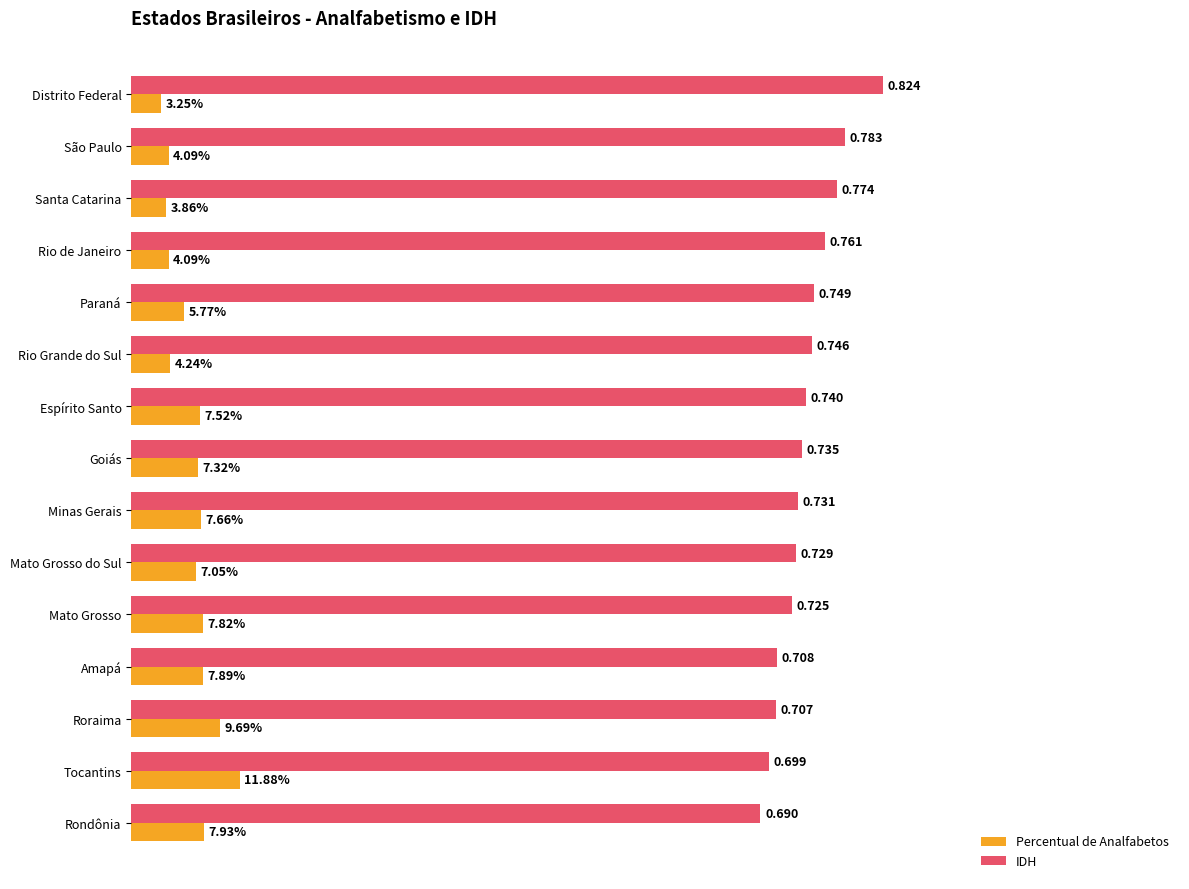

Rank the series at Minas Gerais from lowest to highest value.

Percentual de Analfabetos, IDH